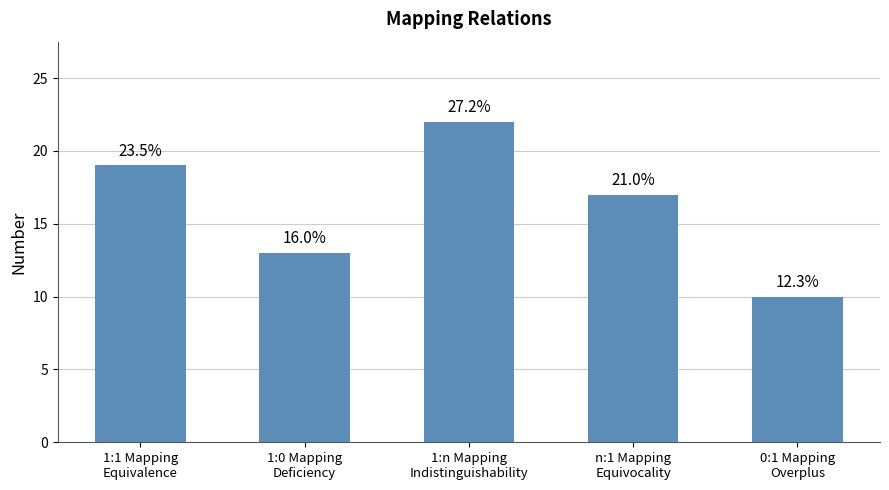

Are the bars horizontal?

No